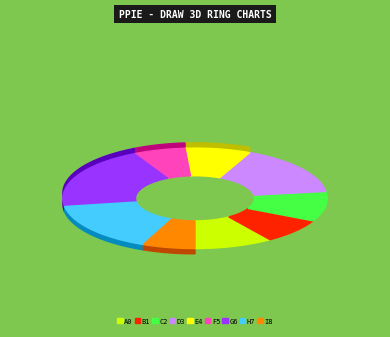

The 2021-10-20 slice represents 14% of the pie. True or false?

False